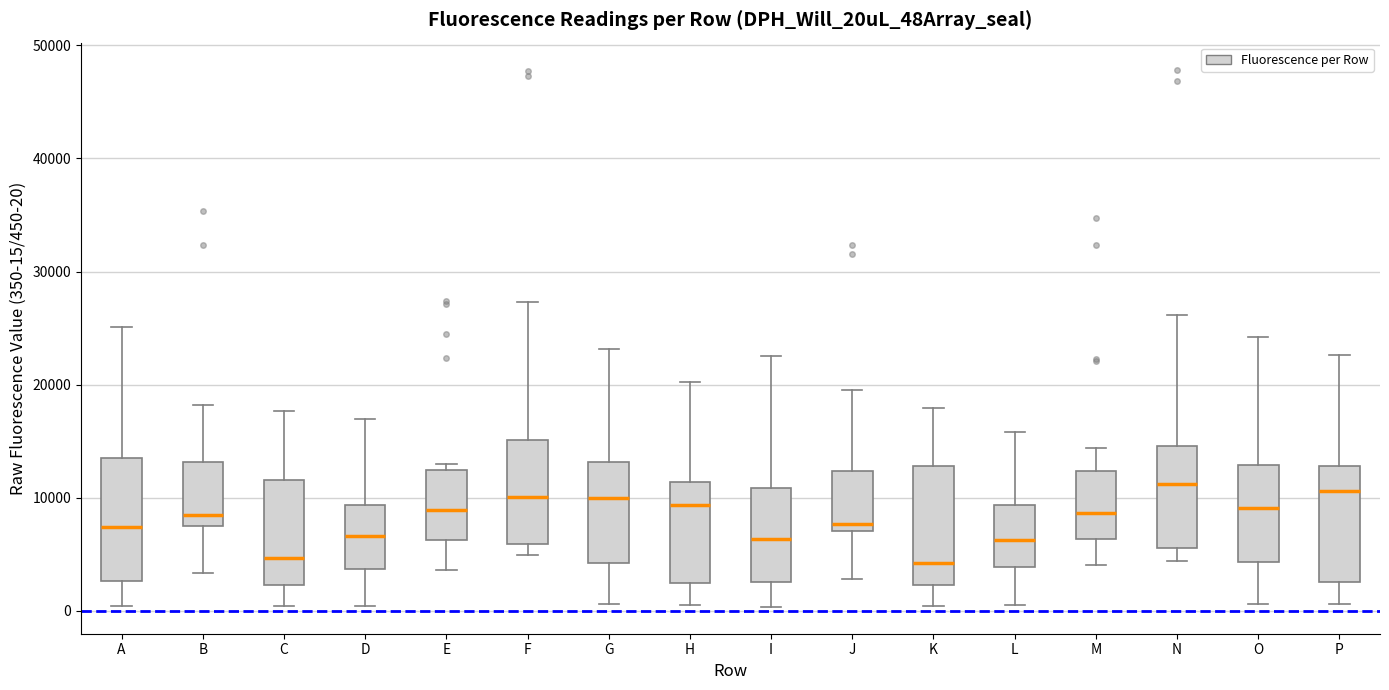

Where does the upper whisker of the box for A end on the y-axis? The values are not printed on the chart, so give them approximately, as read against the axis.

25000